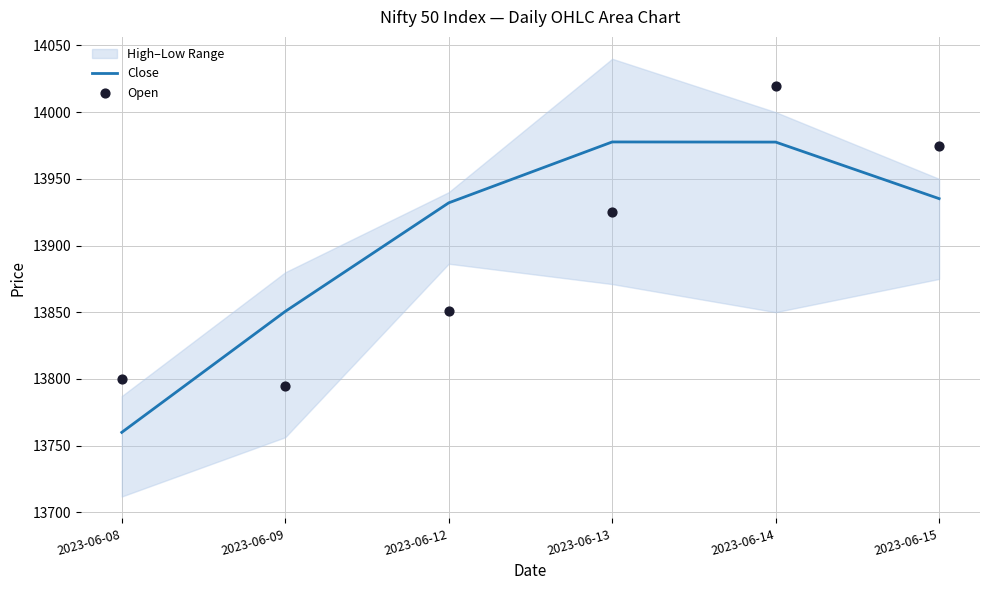

The value of Close at 2023-06-15 is 13935.2. True or false?

True